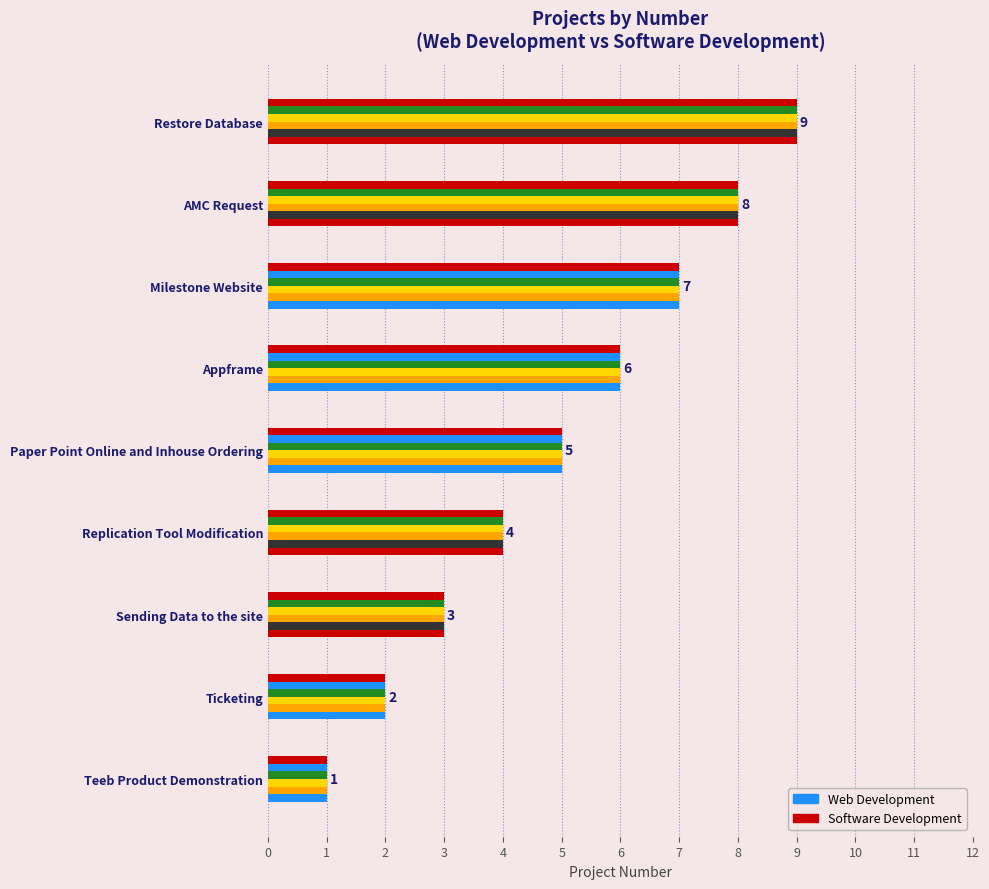

List the labels in order of value, smallest first.

Teeb Product Demonstration, Ticketing, Sending Data to the site, Replication Tool Modification, Paper Point Online and Inhouse Ordering, Appframe, Milestone Website, AMC Request, Restore Database